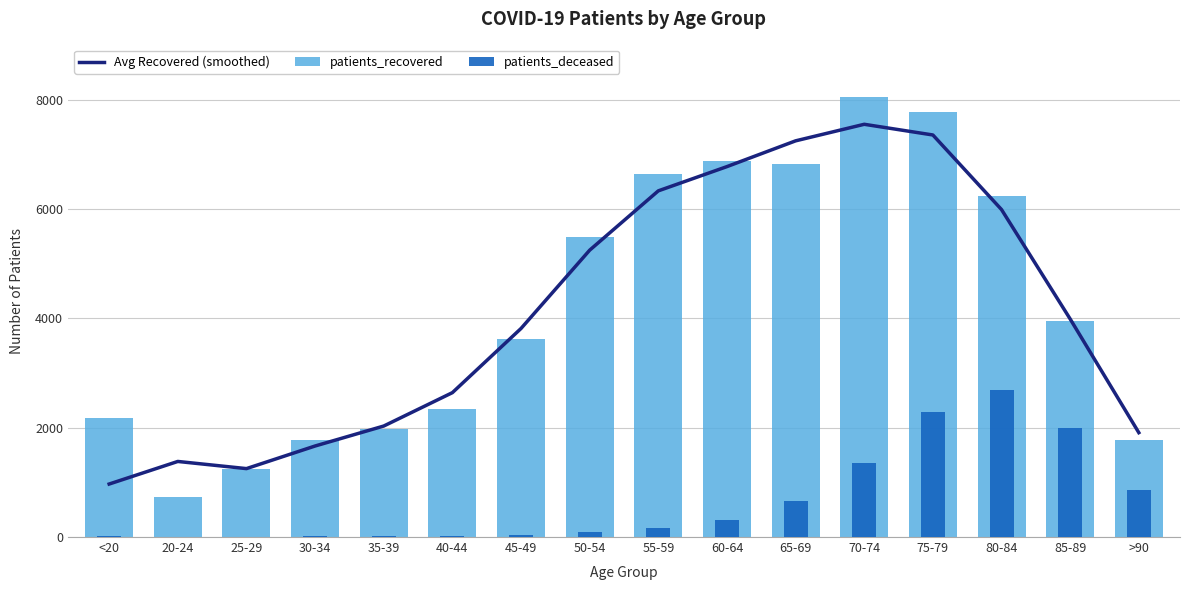

Reading left to right, list all the values displayed in this chart.

Avg Recovered (smoothed): 969.7	1383.0	1252.0	1665.7	2031.0	2642.0	3816.3	5249.0	6334.7	6778.3	7249.7	7552.7	7357.0	5992.0	3990.0	1910.0
patients_recovered: 2177.0	732.0	1240.0	1784.0	1973.0	2336.0	3617.0	5496.0	6634.0	6874.0	6827.0	8048.0	7783.0	6240.0	3953.0	1777.0
patients_deceased: 12.0	3.0	3.0	13.0	12.0	18.0	31.0	93.0	161.0	319.0	659.0	1363.0	2297.0	2693.0	2003.0	864.0